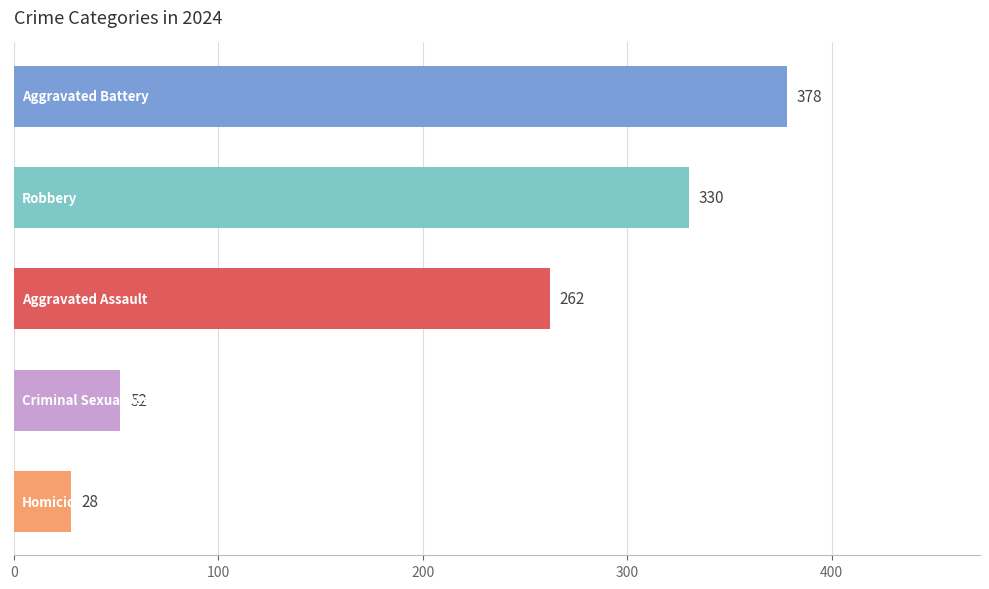

How many data points are less than 262?

2